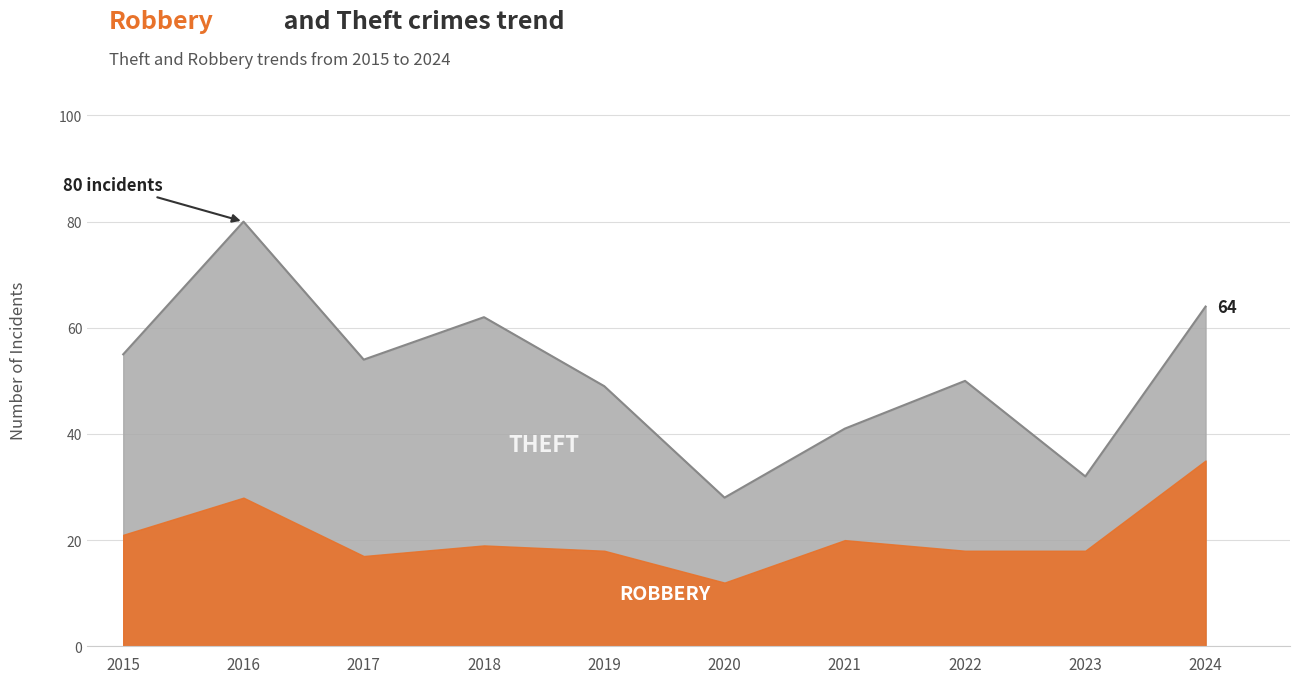

What are all the series names shown in the legend?

Theft, Robbery